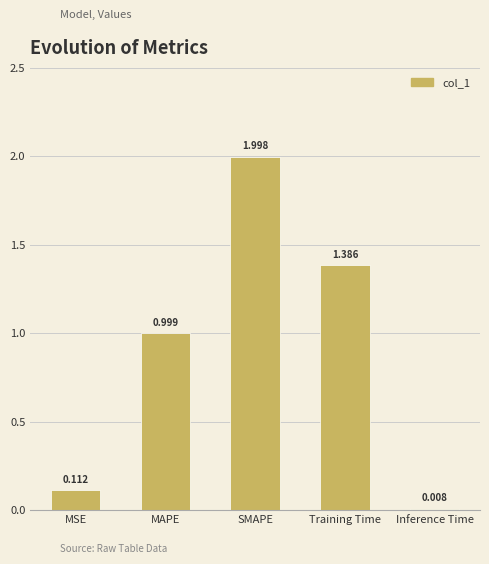

What is the difference between the maximum and minimum values?

2.0